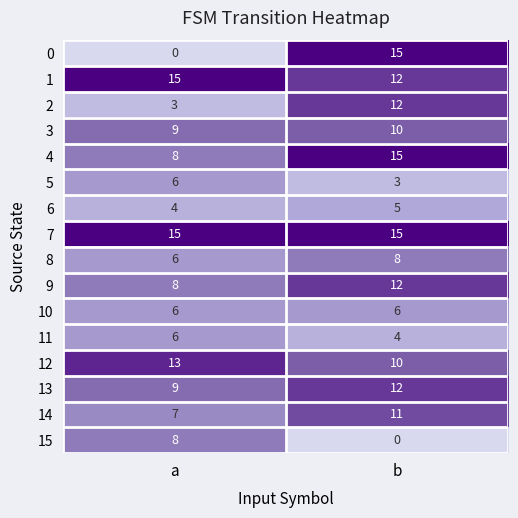

What is the difference between the highest and lowest values at a?

15